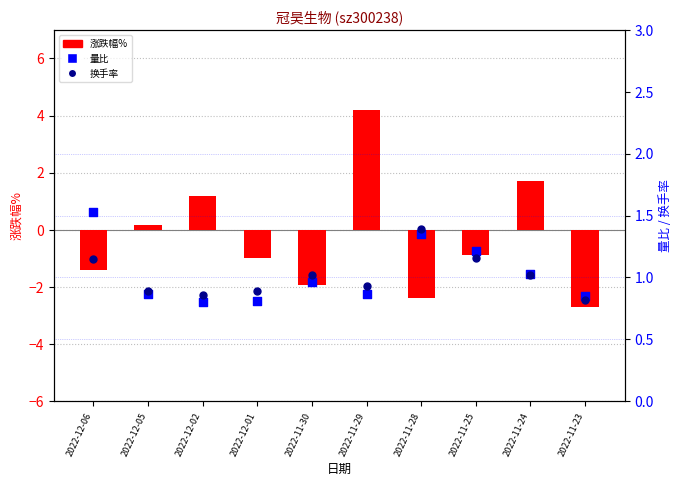

Which series has the largest total across all categories?

量比